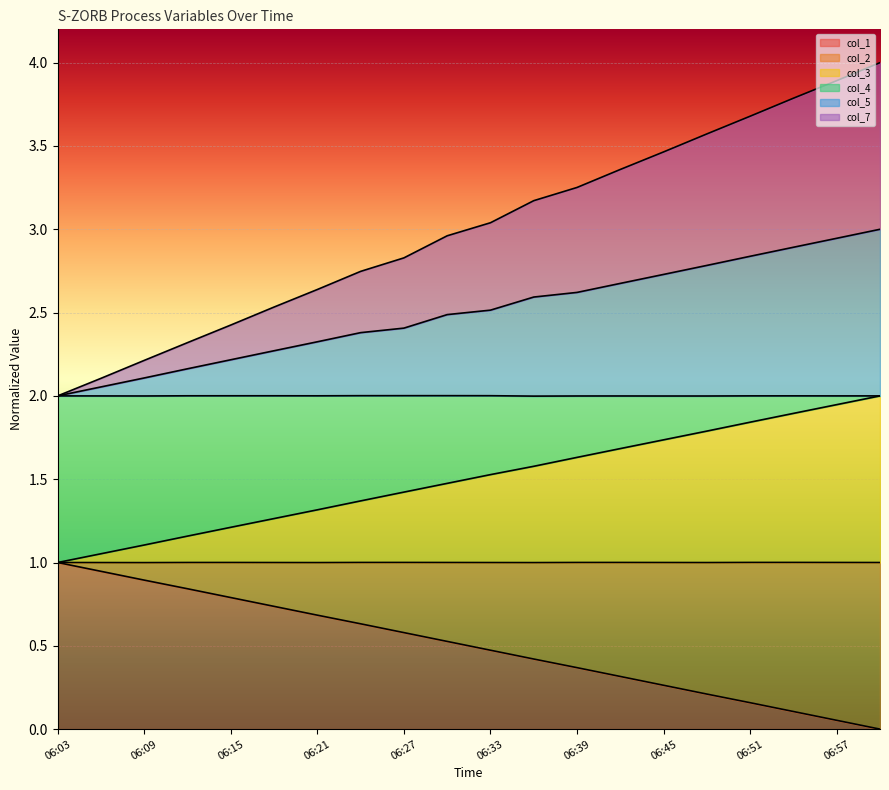

Is the value of col_4 at 06:18 greater than the value of col_3 at 06:48?

No